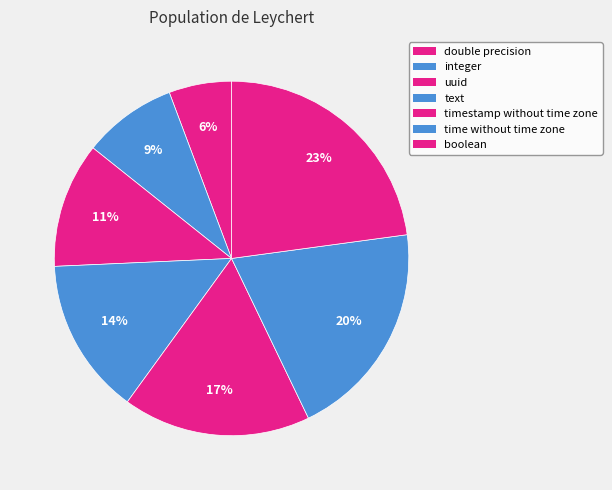

Which has a higher value, double precision or boolean?

boolean